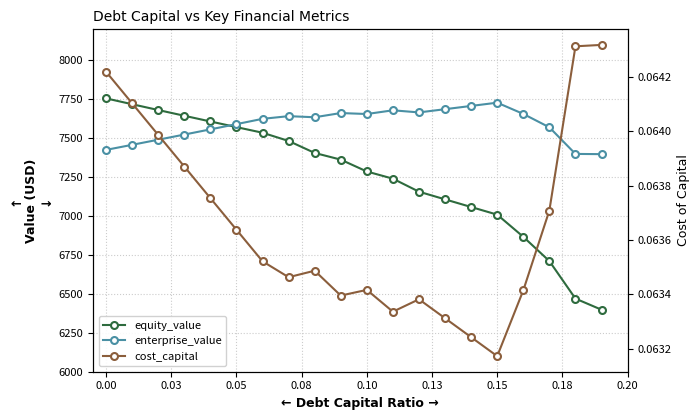

Is it true that cost_capital equals 0.0 at 0.18?

False